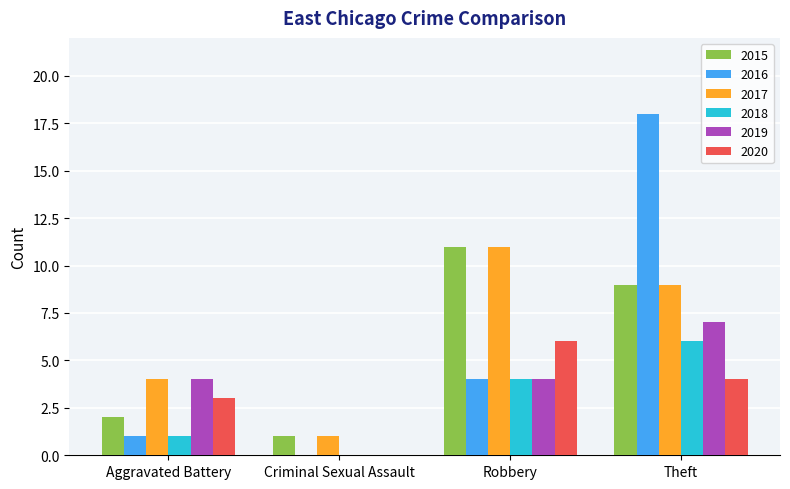

Reading left to right, list all the values displayed in this chart.

2015: 2	1	11	9
2016: 1	0	4	18
2017: 4	1	11	9
2018: 1	0	4	6
2019: 4	0	4	7
2020: 3	0	6	4